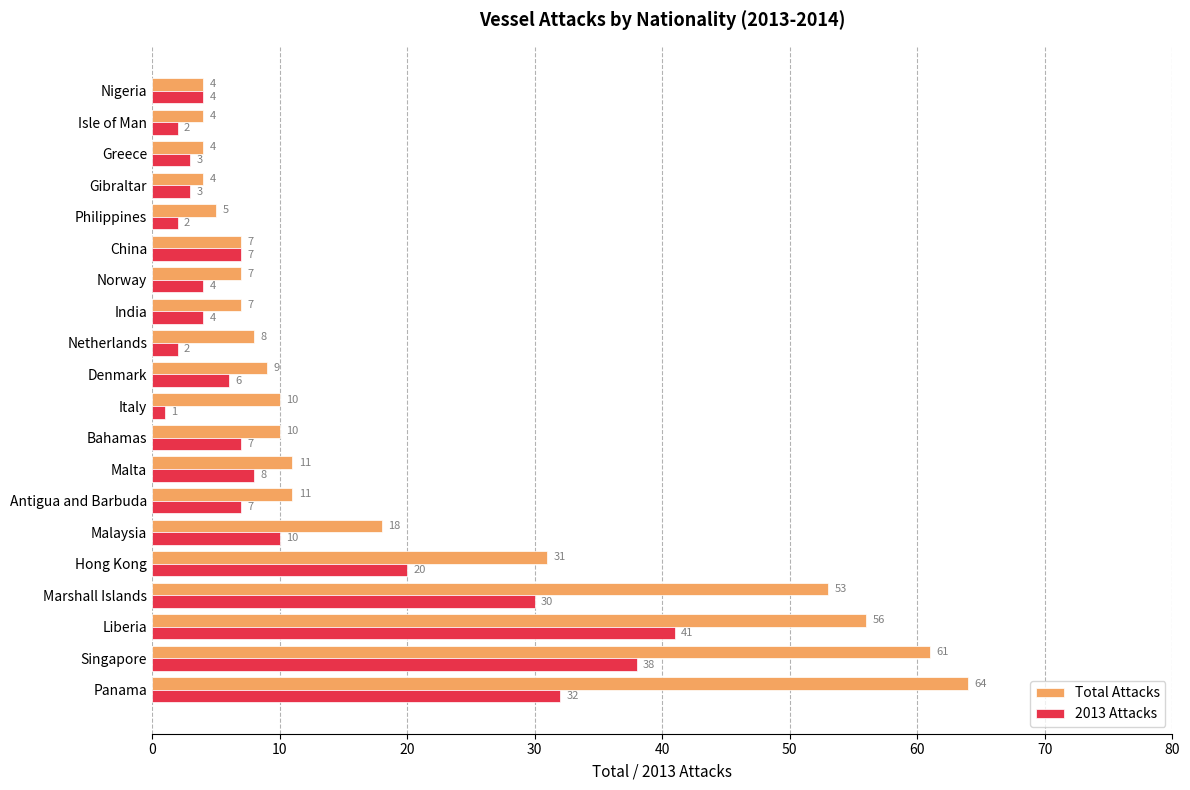

What is the average value of the Total Attacks series?

19